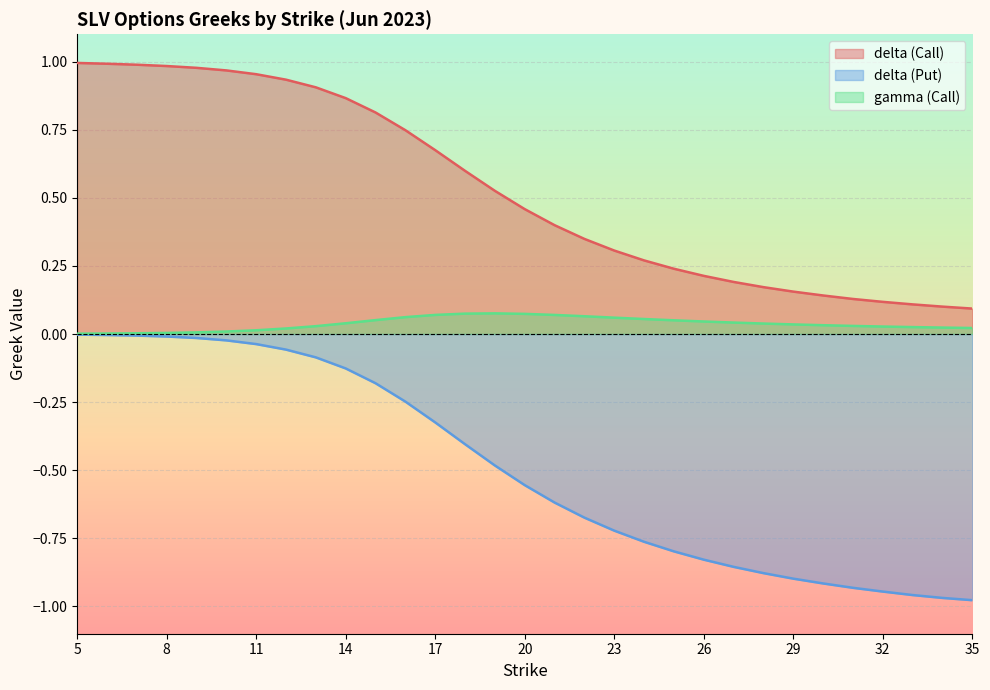

The delta (Call) series shows 1.6 at 5. True or false?

False